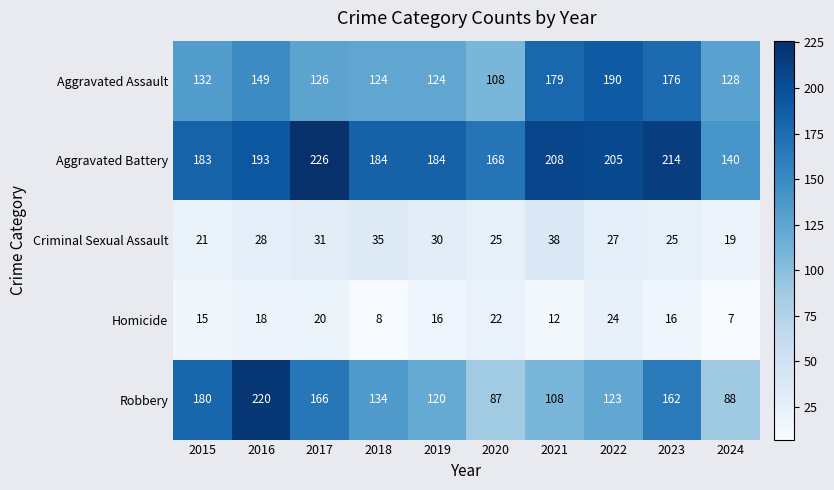

At 2023, list the series in order from smallest to largest.

Homicide, Criminal Sexual Assault, Robbery, Aggravated Assault, Aggravated Battery